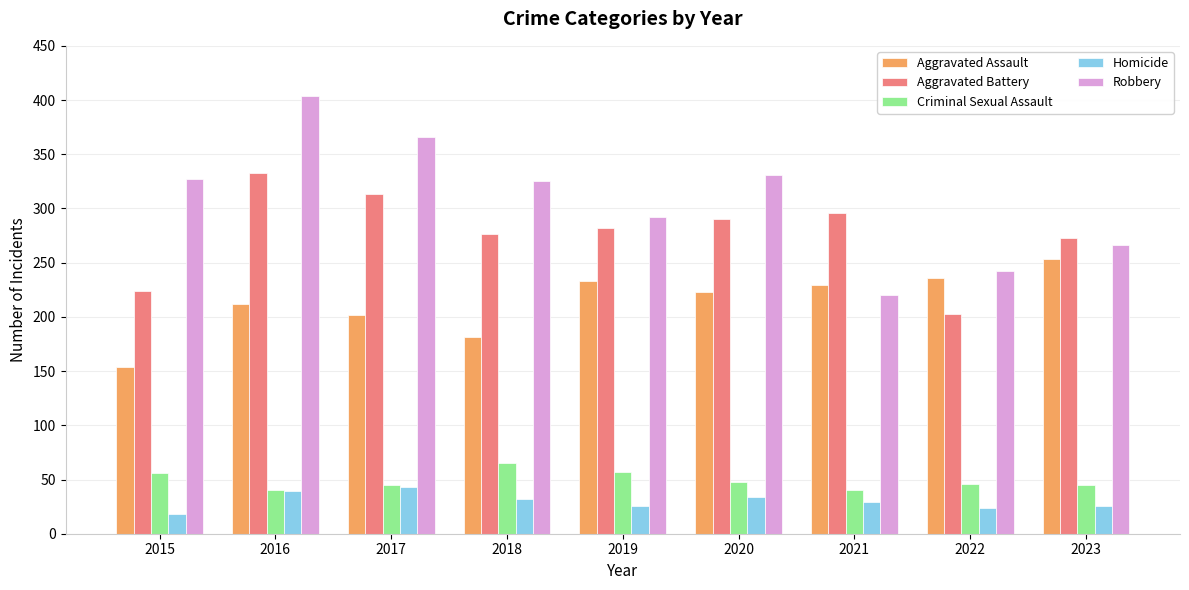

What is the greatest value displayed?

404